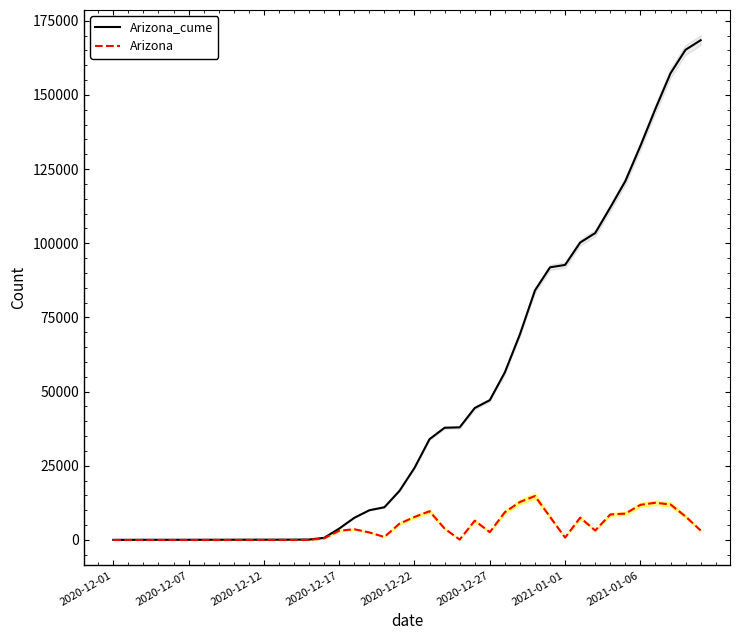

Reading left to right, list all the values displayed in this chart.

Arizona_cume: 50	59	69	73	74	78	82	88	95	103	110	113	122	160	725	3842	7472	10026	11042	16537	24298	33999	37836	37973	44487	47136	56506	69317	84125	91913	92718	100260	103460	112072	120967	132808	145358	157319	165246	168456
Arizona: 0	9	10	4	1	4	4	6	7	8	7	3	9	38	565	3117	3630	2554	1016	5495	7761	9701	3837	137	6514	2649	9370	12811	14808	7788	805	7542	3200	8612	8895	11841	12550	11961	7927	3210